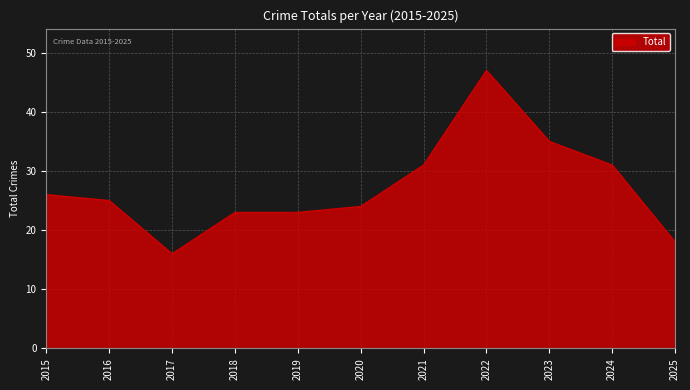

What is the minimum value shown in the chart?

16